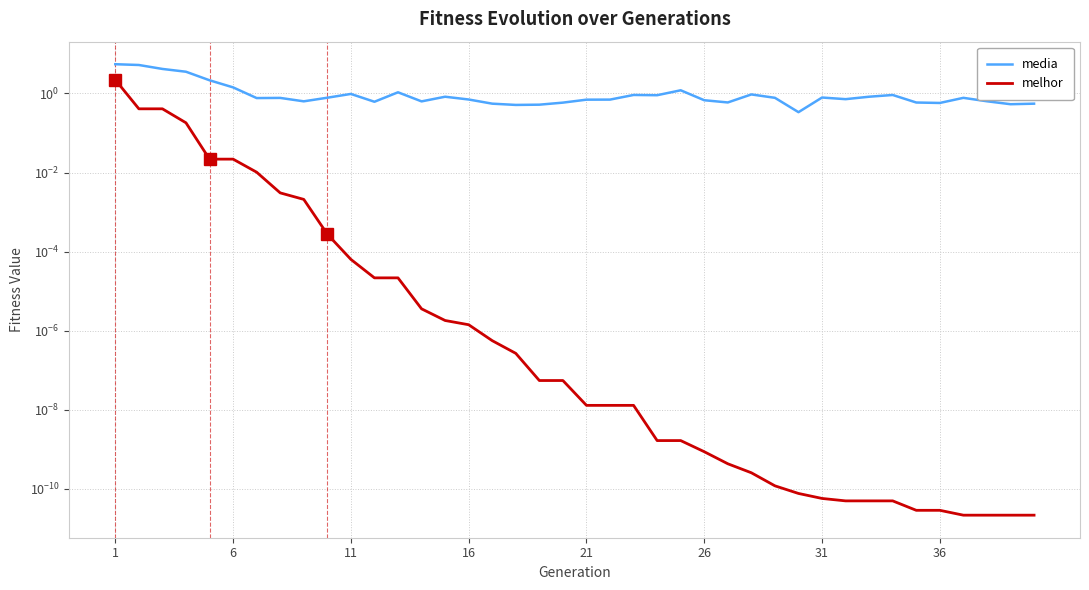

Which series has the widest spread of values?

media